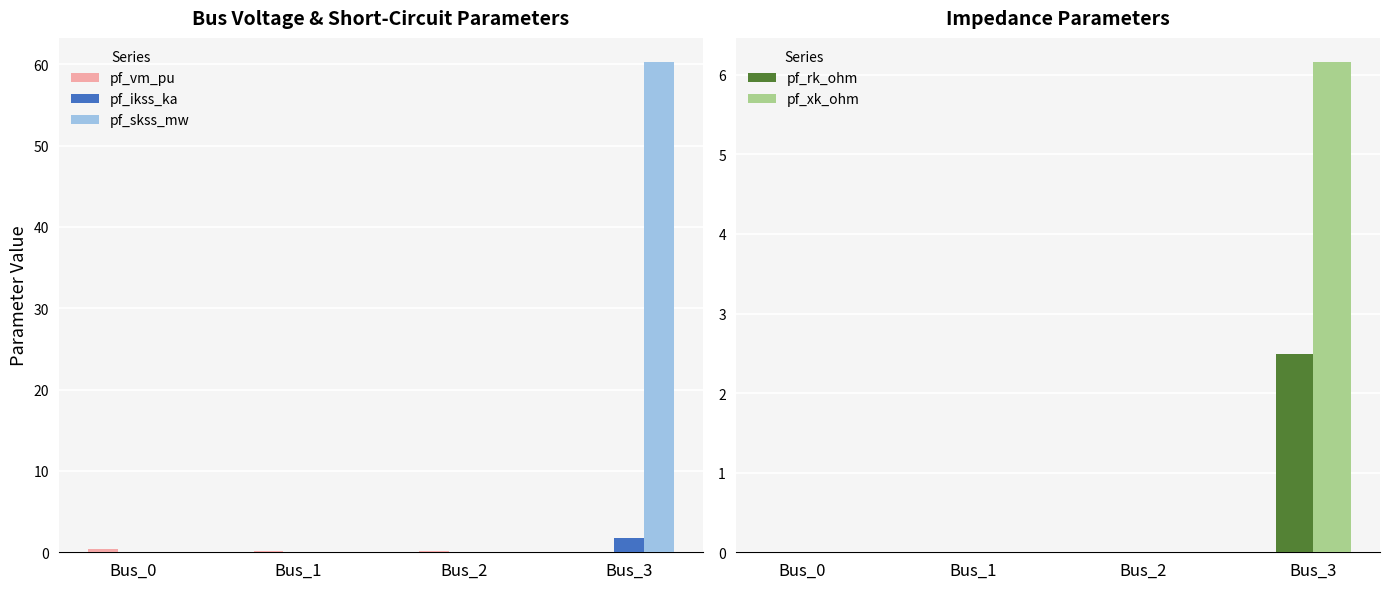

What are all the series names shown in the legend?

pf_vm_pu, pf_ikss_ka, pf_skss_mw, pf_rk_ohm, pf_xk_ohm